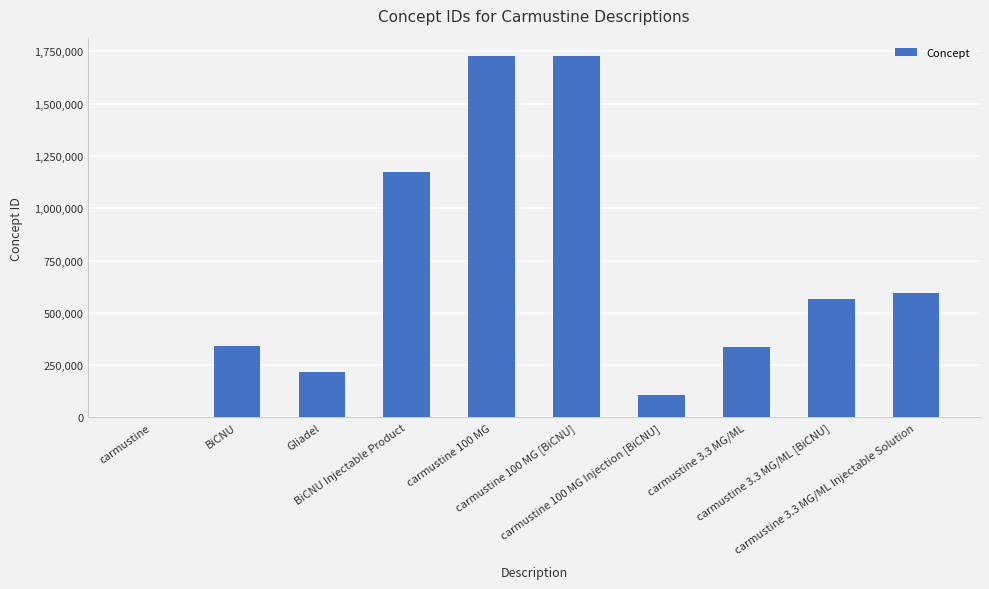

What is the greatest value displayed?

1729370